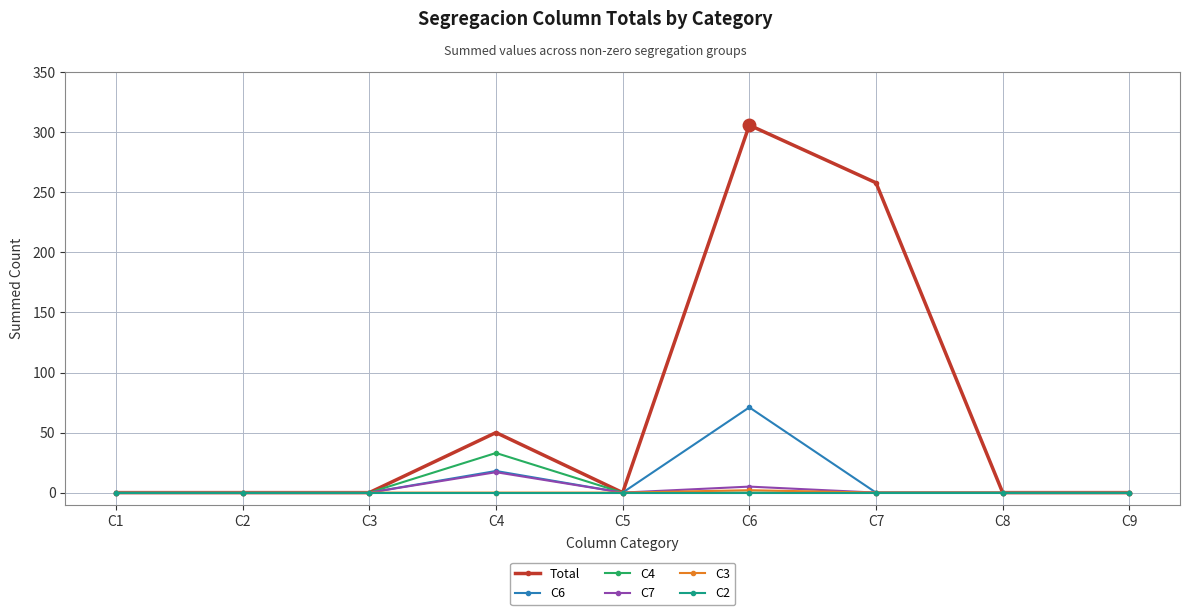

Reading left to right, what are all the values shown in this chart?

Total: C1=0	C2=0	C3=0	C4=50	C5=0	C6=306	C7=258	C8=0	C9=0
C6: C1=0	C2=0	C3=0	C4=18	C5=0	C6=71	C7=0	C8=0	C9=0
C4: C1=0	C2=0	C3=0	C4=33	C5=0	C6=0	C7=0	C8=0	C9=0
C7: C1=0	C2=0	C3=0	C4=17	C5=0	C6=5	C7=0	C8=0	C9=0
C3: C1=0	C2=0	C3=0	C4=0	C5=0	C6=2	C7=0	C8=0	C9=0
C2: C1=0	C2=0	C3=0	C4=0	C5=0	C6=0	C7=0	C8=0	C9=0